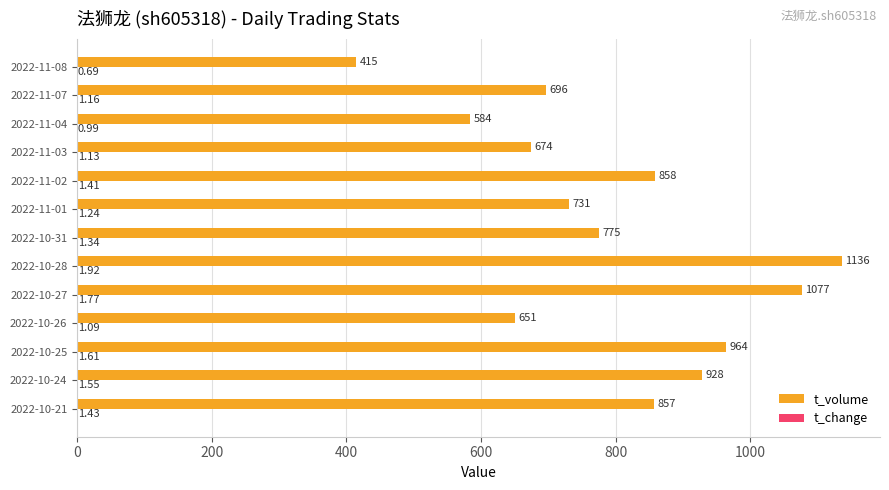

At which category is the sum across all series the highest?

2022-10-28